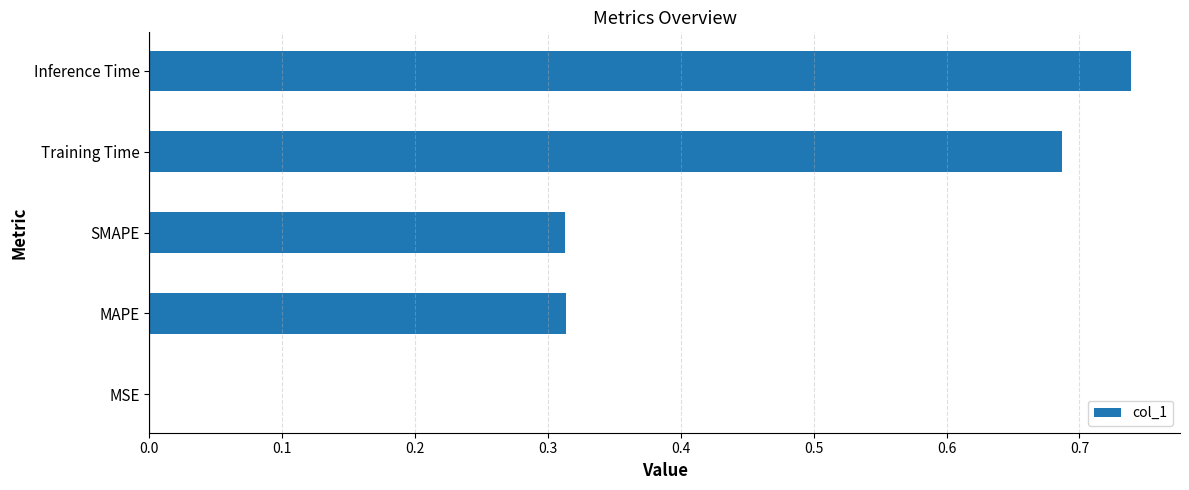

Are the bars horizontal?

Yes